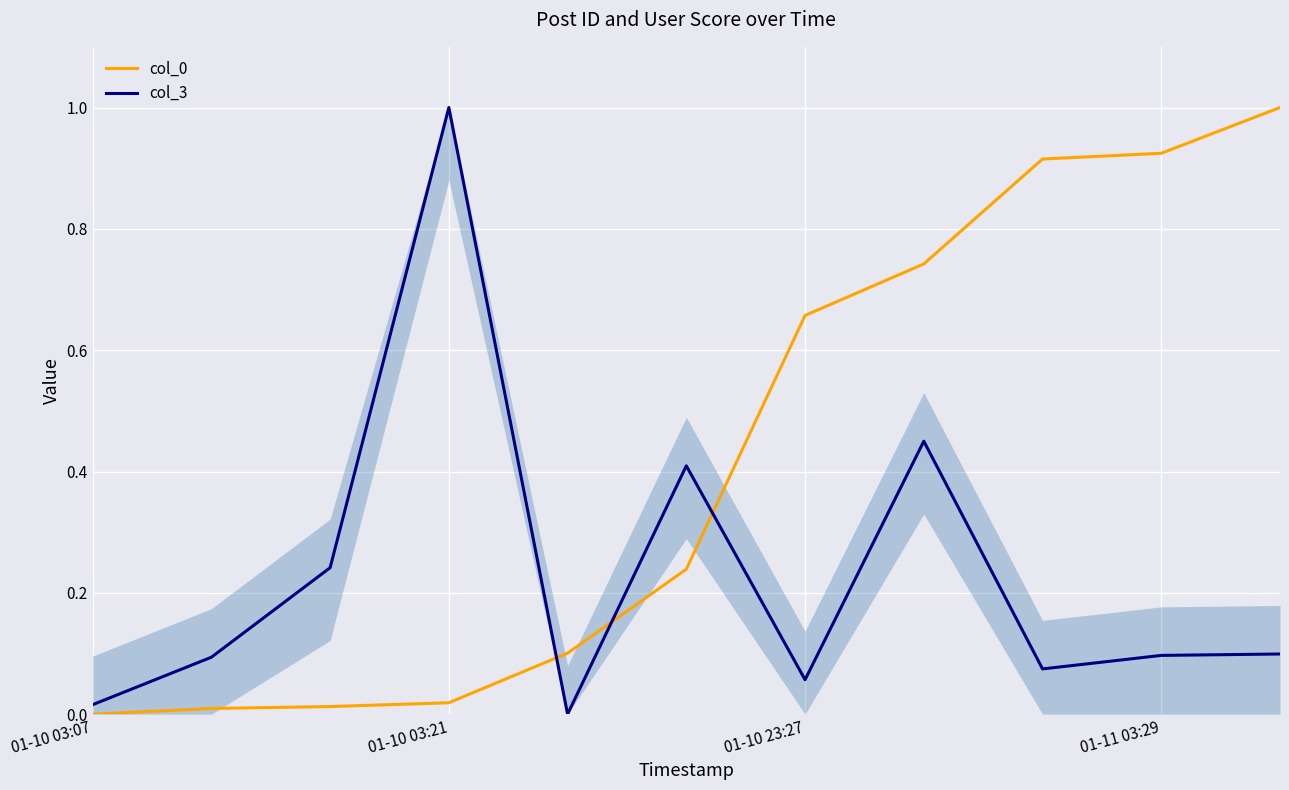

How many lines are shown in the chart?

2